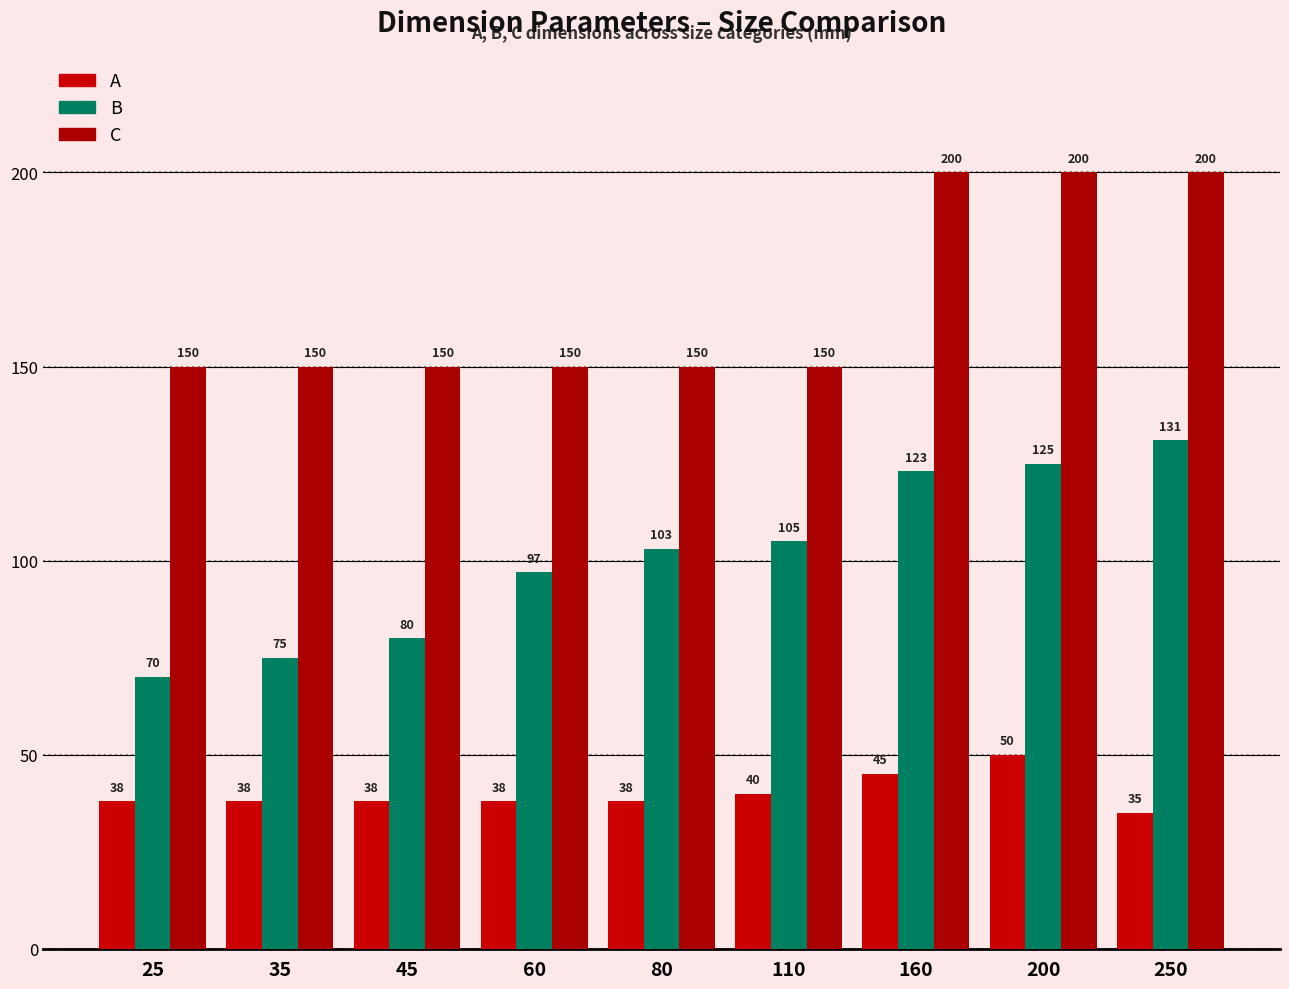

What is the difference between the A values at 110 and 160?

5